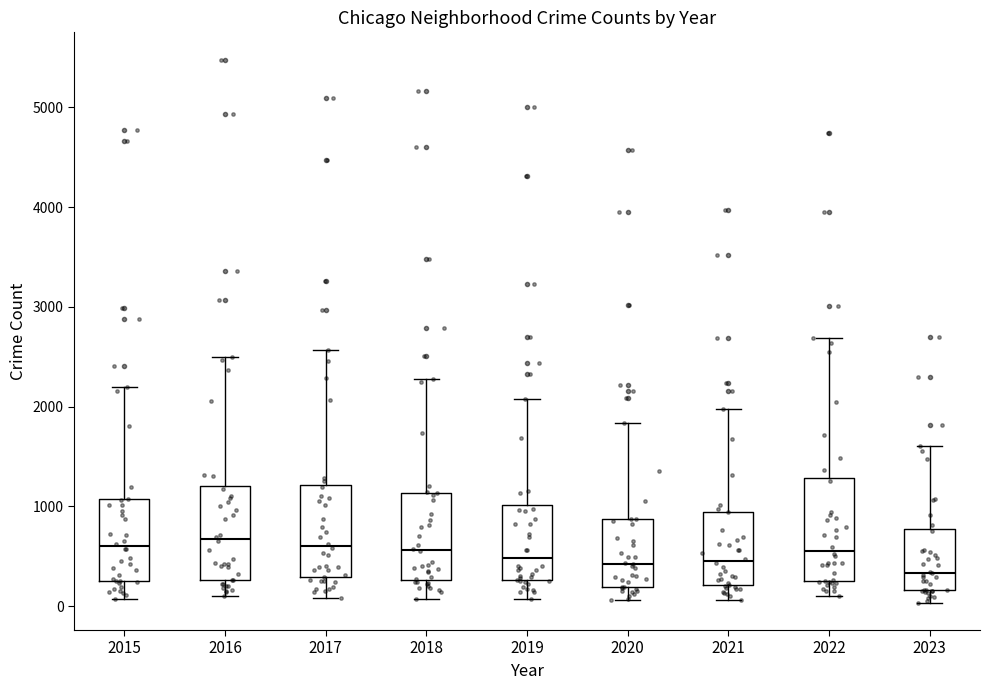

Where does the upper whisker of the box at x = 2017 end on the y-axis? The values are not printed on the chart, so give them approximately, as read against the axis.

2600